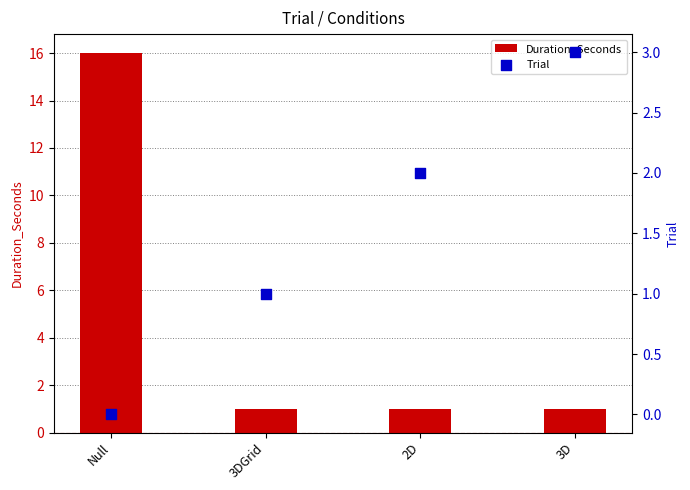

At how many categories does at least one series exceed 5?

1